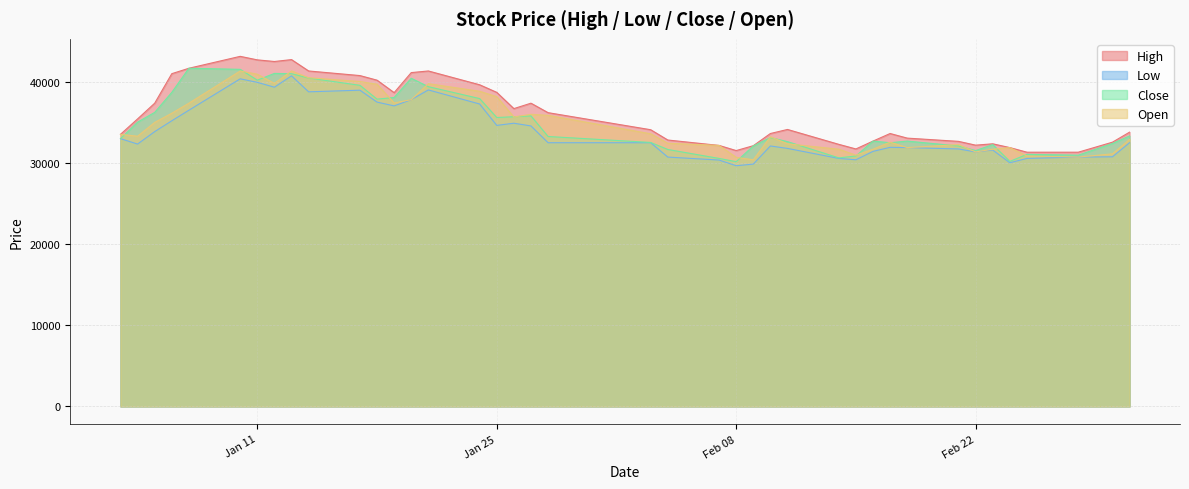

Reading left to right, list all the values displayed in this chart.

High: 33528	35429	37364	41001	41668	43136	42702	42502	42735	41334	40767	40200	38665	41134	41334	39633	38699	36697	37364	36197	34095	32827	32160	31526	32126	33628	34128	32293	31726	32694	33628	33061	32660	32193	32360	31893	31326	31326	32560	33795
Low: 32994	32327	33861	35196	36497	40367	39933	39333	40734	38765	38966	37498	37031	37798	38999	37264	34629	34895	34562	32493	32493	30725	30358	29658	29858	32093	31793	30558	30392	31426	31926	31893	31726	31359	31593	30025	30558	30725	30759	32493
Close: 32994	35029	36230	38699	41668	41535	40200	41034	41001	40467	39567	37865	38065	40434	39400	37932	35597	35697	35797	33261	32527	31660	30559	30159	32094	33128	32627	30626	30859	32694	32494	32694	32094	31526	32260	30192	31059	30959	32394	33328
Open: 33528	33294	34996	36130	37364	41334	40934	39800	41334	40500	40033	39699	37398	37798	39766	38832	38165	35663	35996	35863	33594	32427	32160	30692	30392	33227	32360	31693	30959	31693	32560	31893	32260	31359	31693	31893	30859	30725	31126	32894